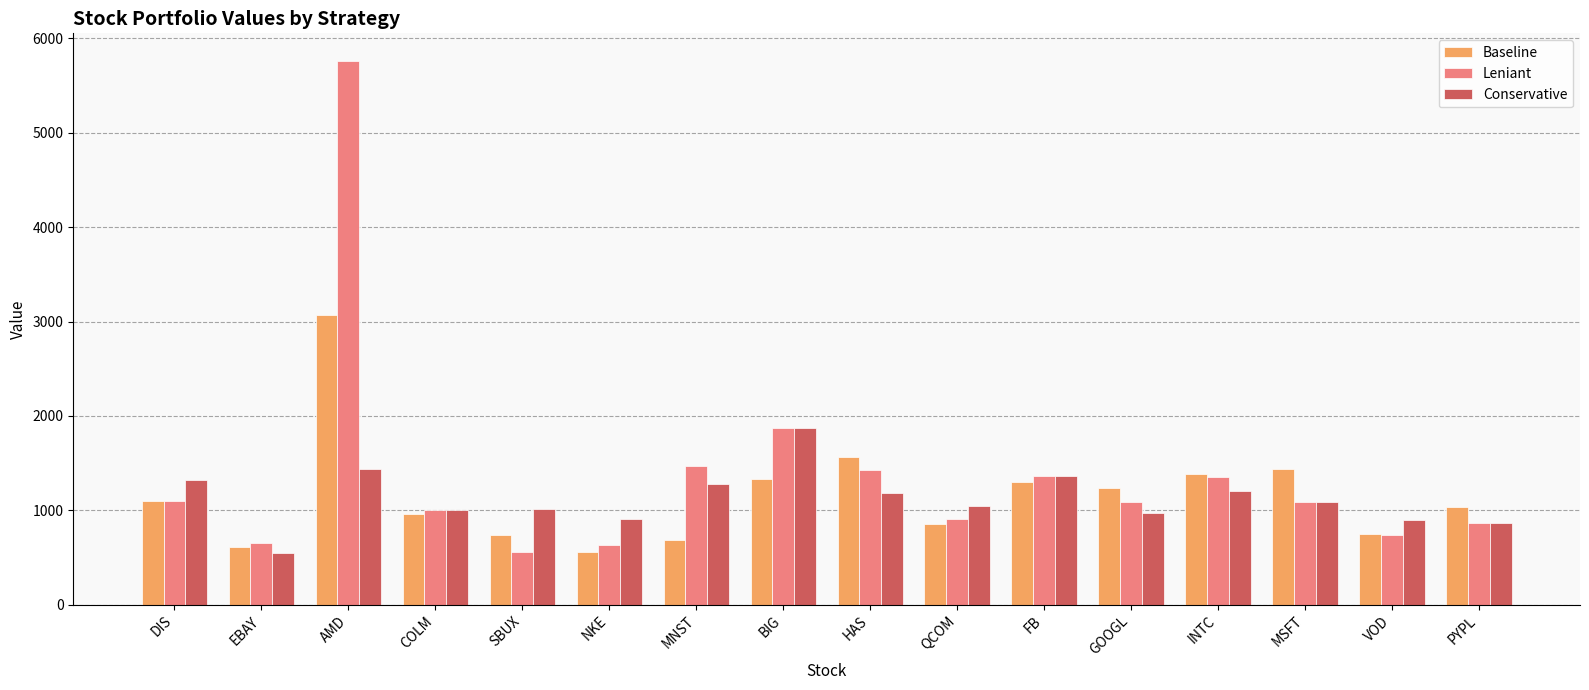

Between AMD and MNST, which series saw the biggest shift?

Leniant